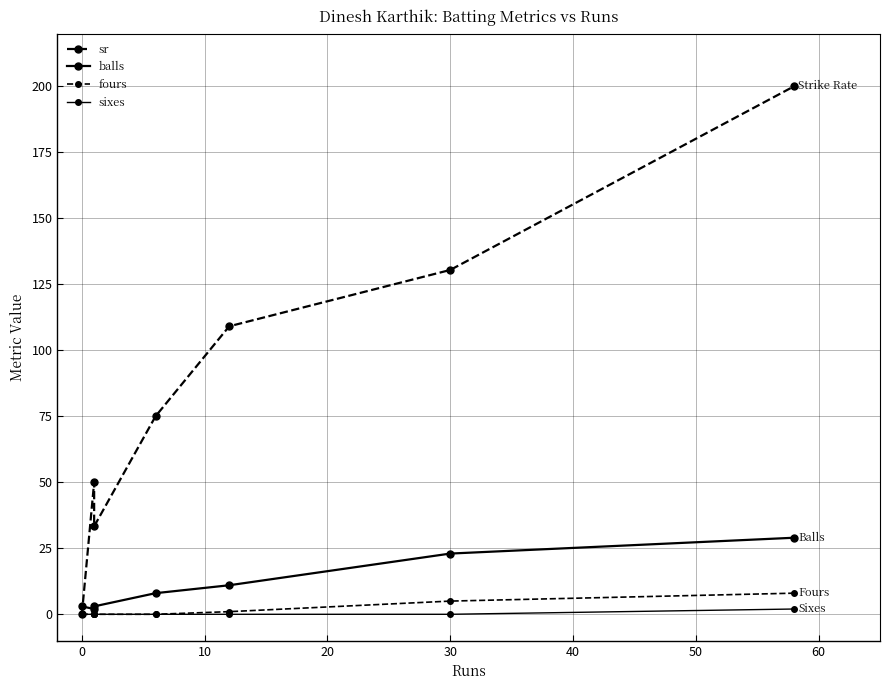

Reading left to right, what are all the values shown in this chart?

sr: 0.0	50.0	33.3	75.0	109.1	130.4	200.0
balls: 3.0	2.0	3.0	8.0	11.0	23.0	29.0
fours: 0.0	0.0	0.0	0.0	1.0	5.0	8.0
sixes: 0.0	0.0	0.0	0.0	0.0	0.0	2.0